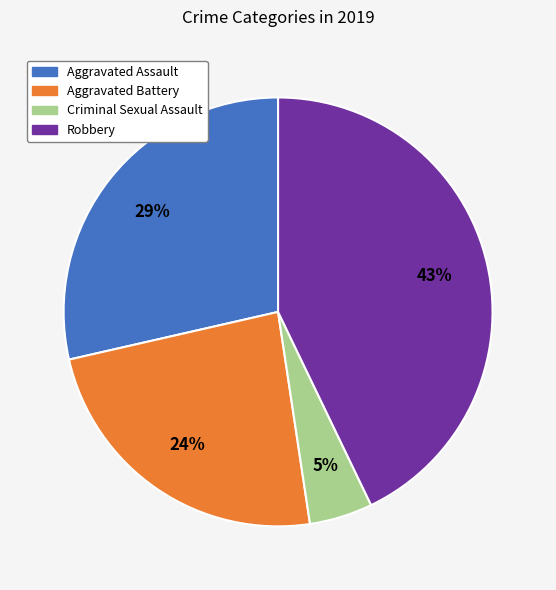

Is there any slice that represents more than half of the pie?

No